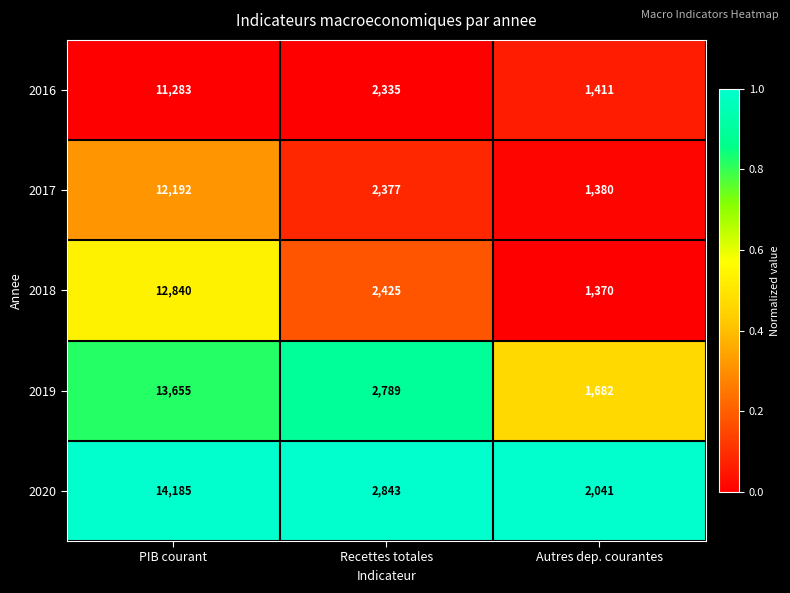

At which category is the sum across all series the highest?

PIB courant